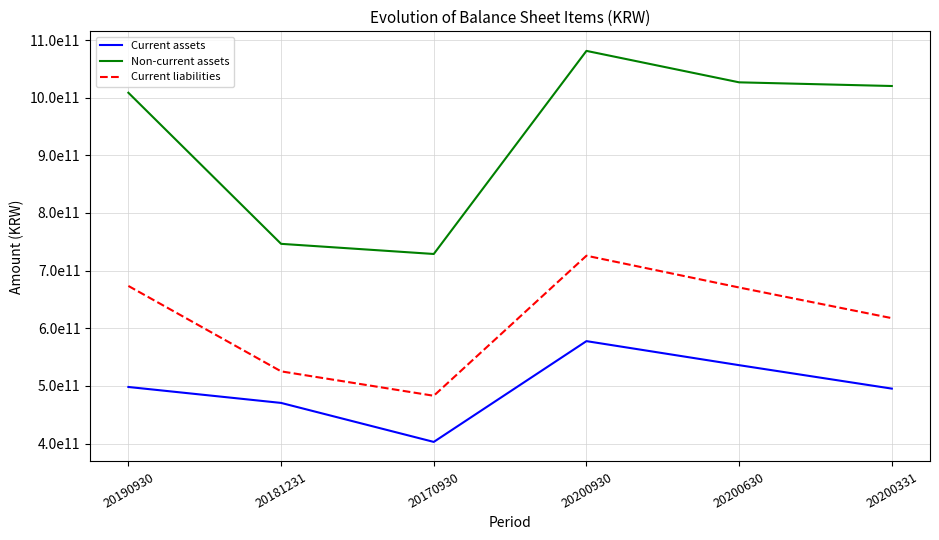

Rank the series at 20200930 from lowest to highest value.

Current assets, Current liabilities, Non-current assets